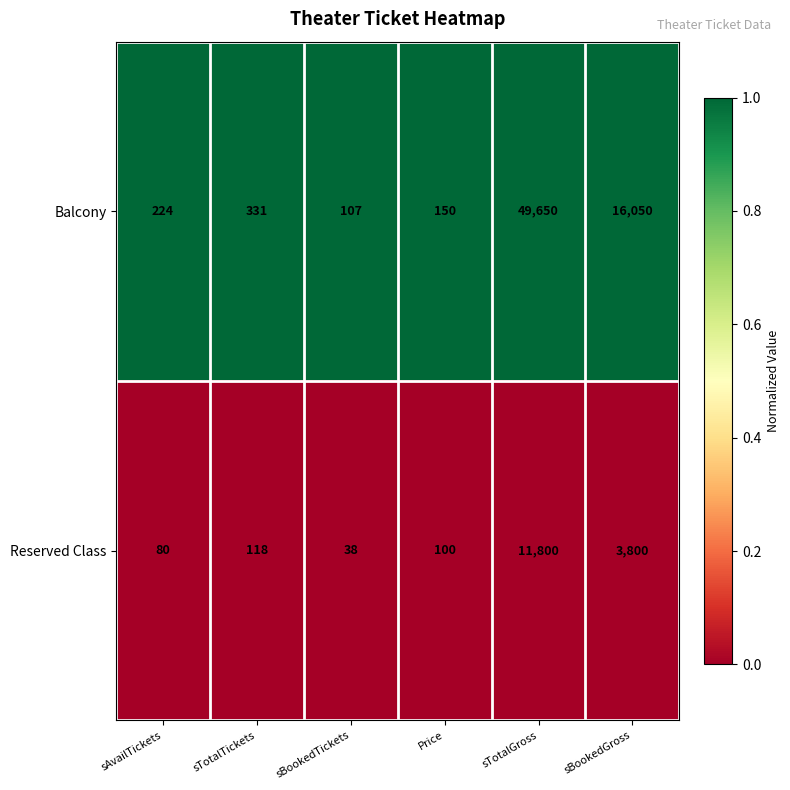

What is the approximate value of Balcony at Price, to the nearest 100?

200